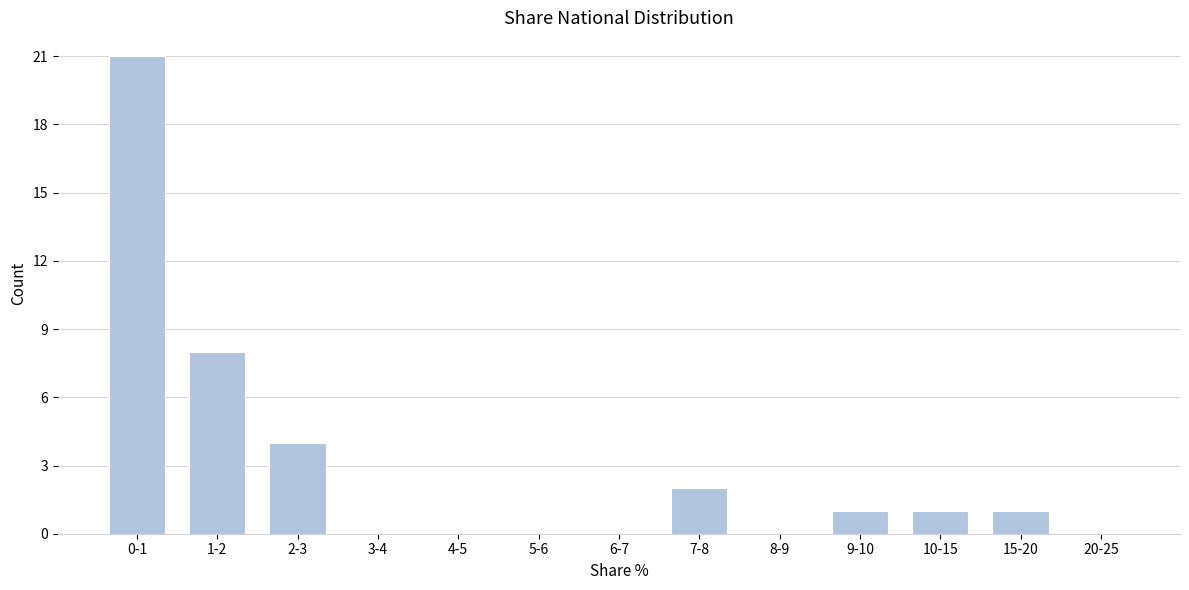

Reading right to left, what are all the values shown in this chart?

20-25=0	15-20=1	10-15=1	9-10=1	8-9=0	7-8=2	6-7=0	5-6=0	4-5=0	3-4=0	2-3=4	1-2=8	0-1=21